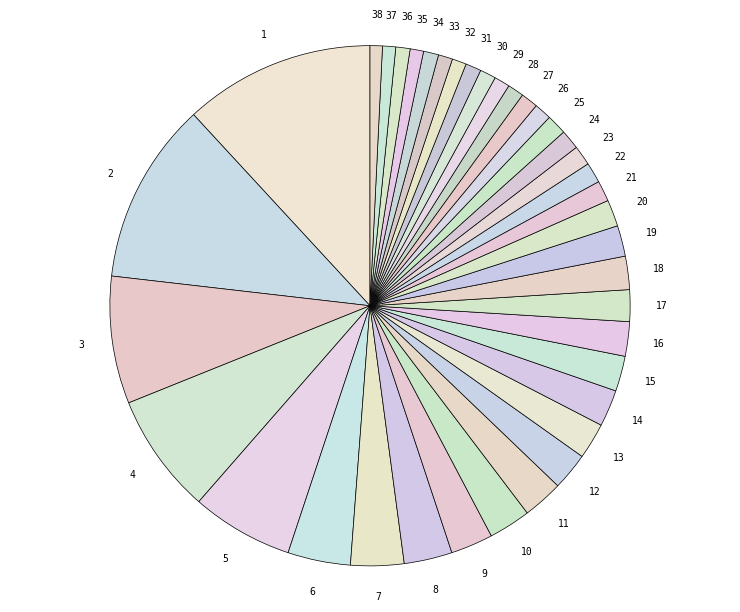

How many slices are in this pie chart?

38